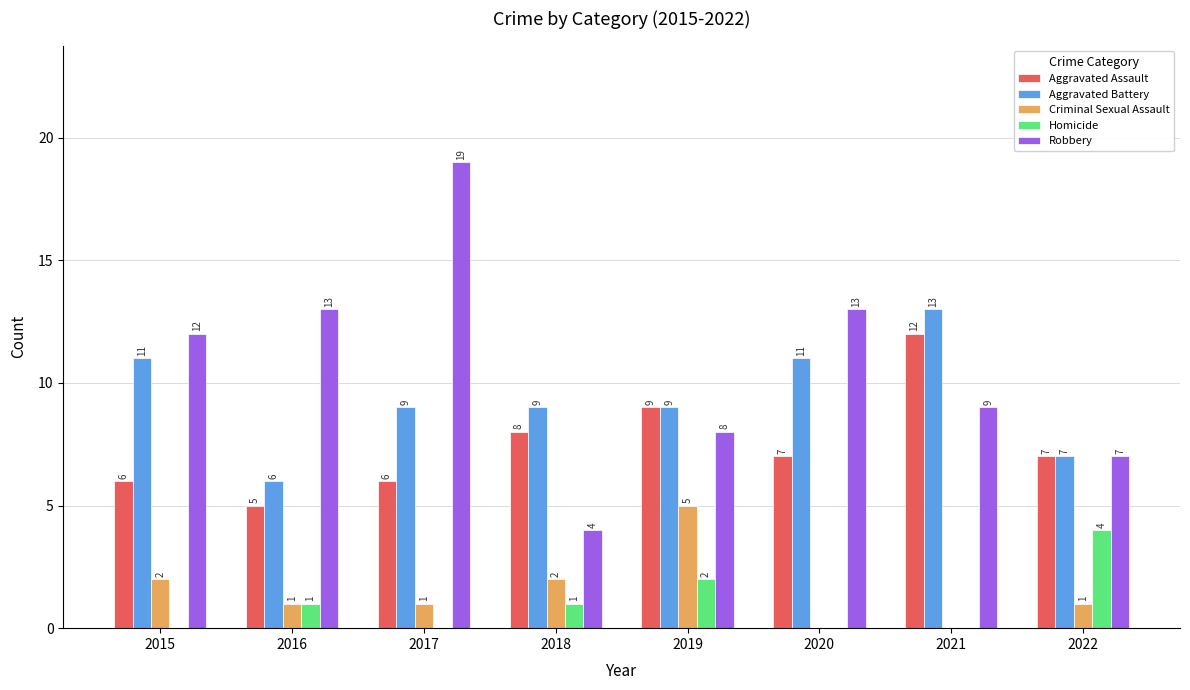

At which label does Aggravated Assault first exceed 7?

2018